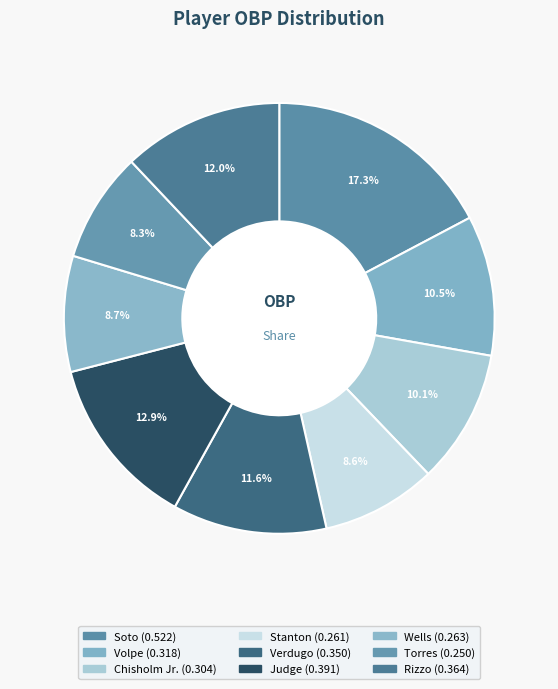

Which category has the smallest portion of the pie?

Torres